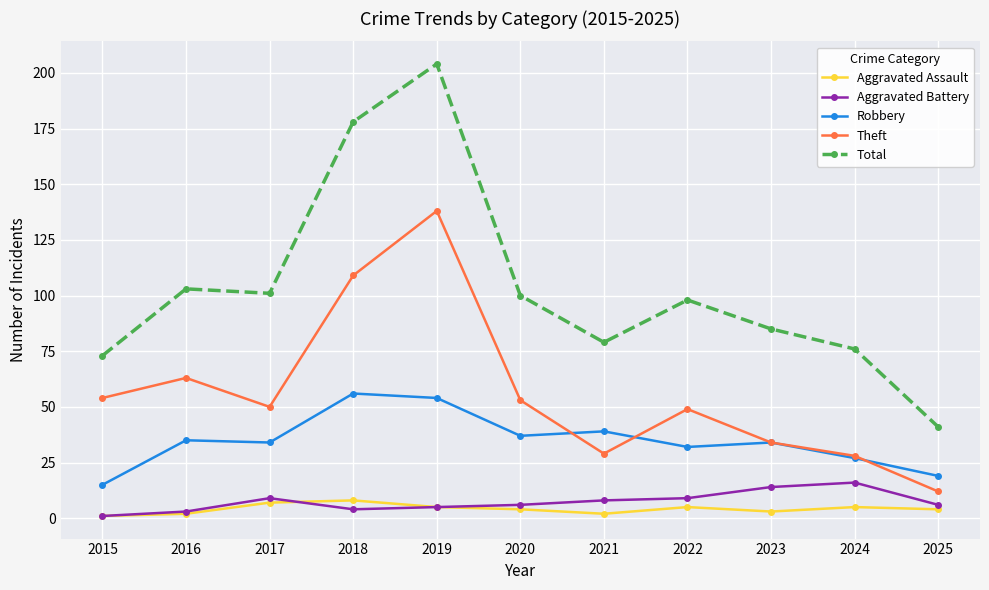

Between 2023 and 2025, which series saw the biggest shift?

Total